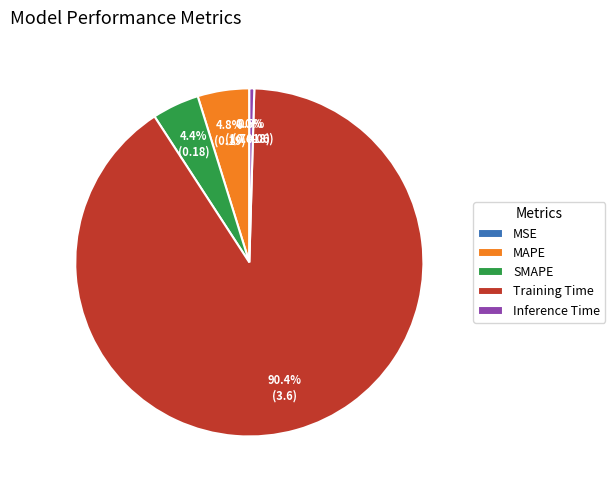

Which slice is the largest?

Training Time